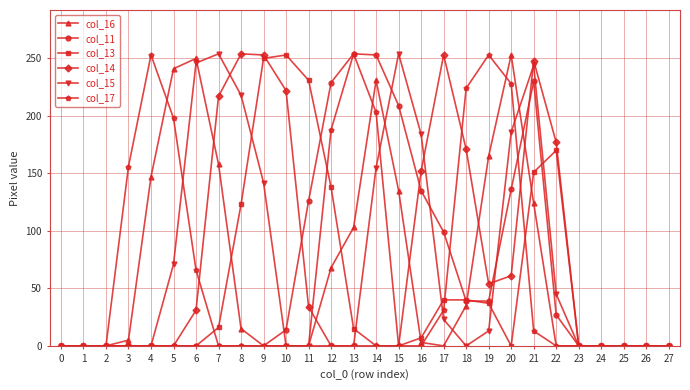

What is the total value across all series at 4?

400